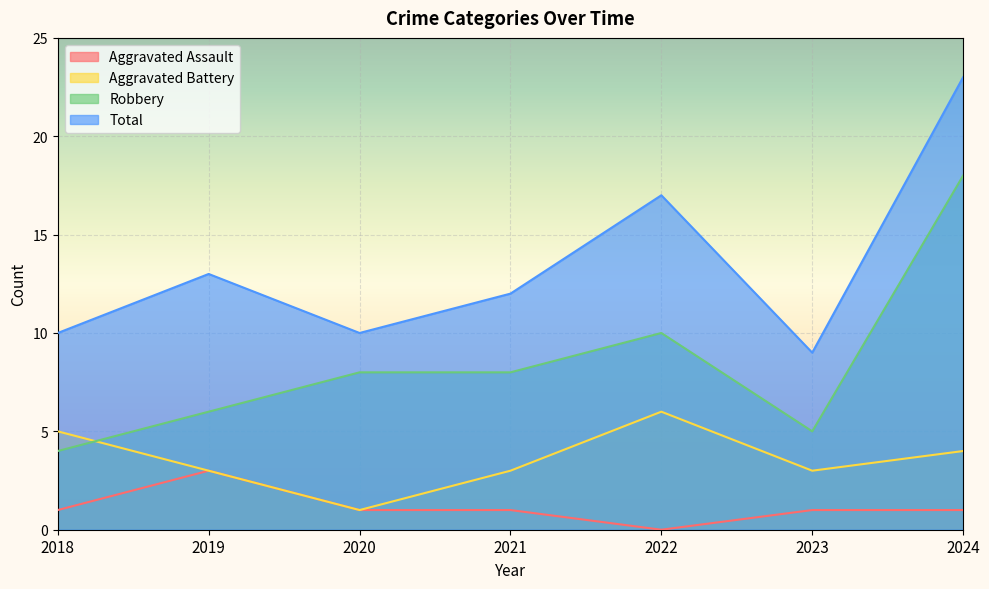

What is the sum of the Total values at 2020 and 2024?

33